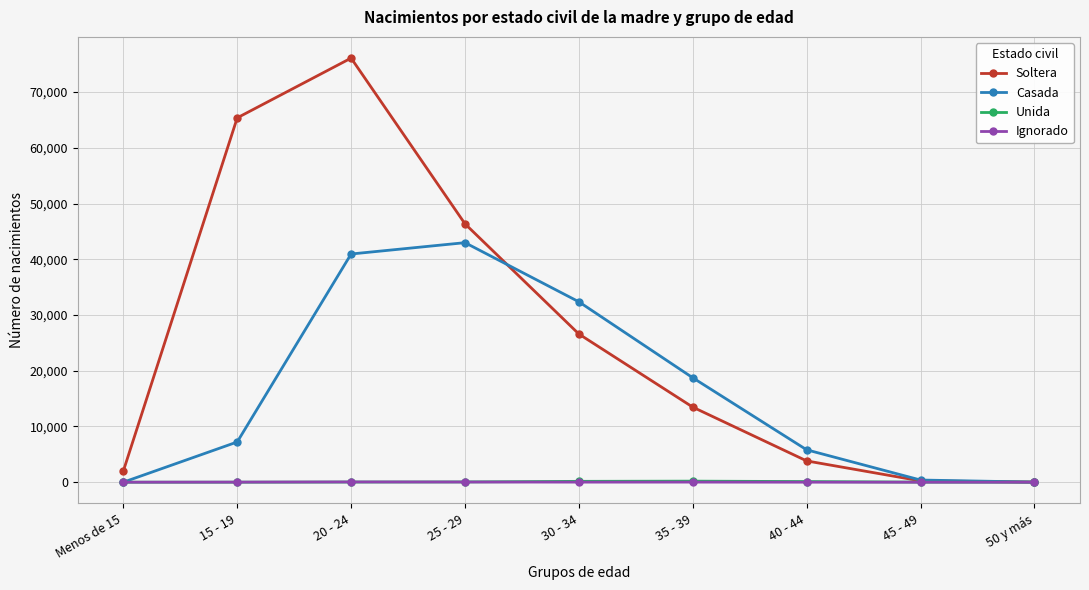

Between 30 - 34 and 50 y más, which series saw the biggest shift?

Casada